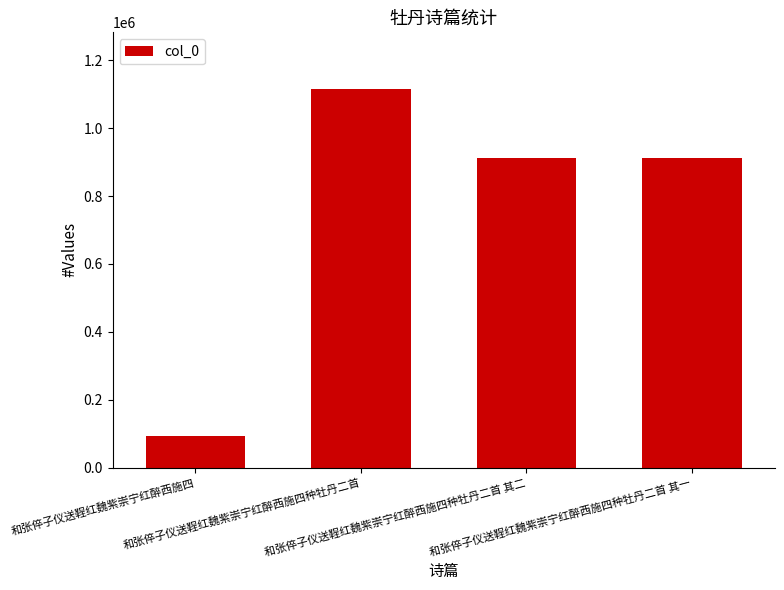

Approximately how many times larger is the value at 和张倅子仪送鞓红魏紫崇宁红醉西施四种牡丹二首 其二 compared to 和张倅子仪送鞓红魏紫崇宁红醉西施四种牡丹二首 其一?

1.0